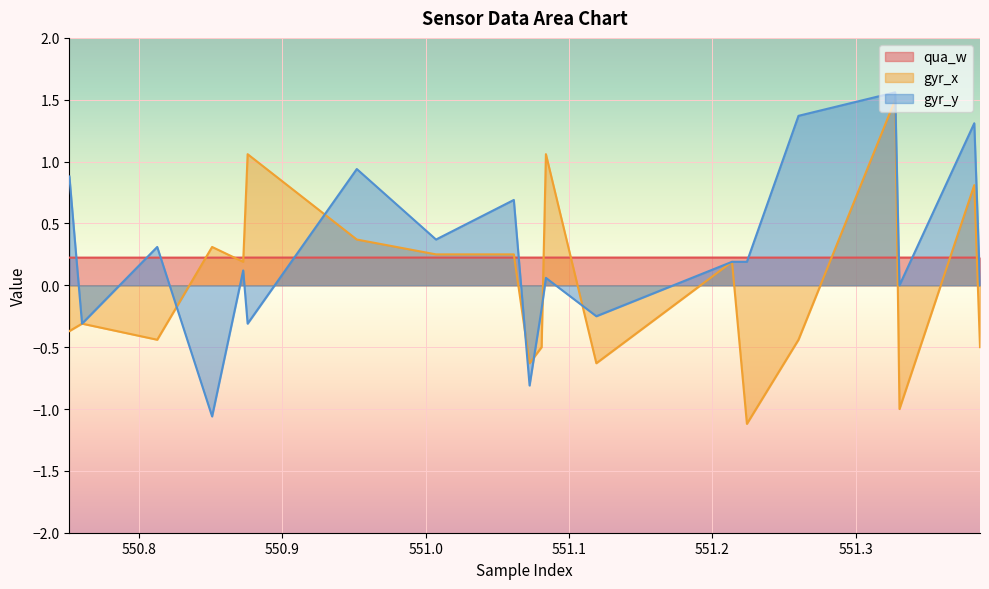

How many lines are shown in the chart?

3